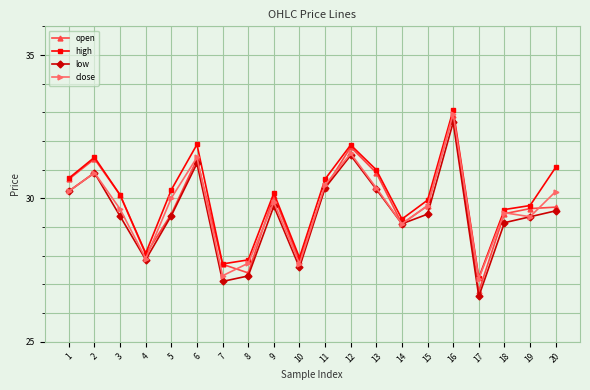

Between 2 and 18, which series saw the biggest shift?

open